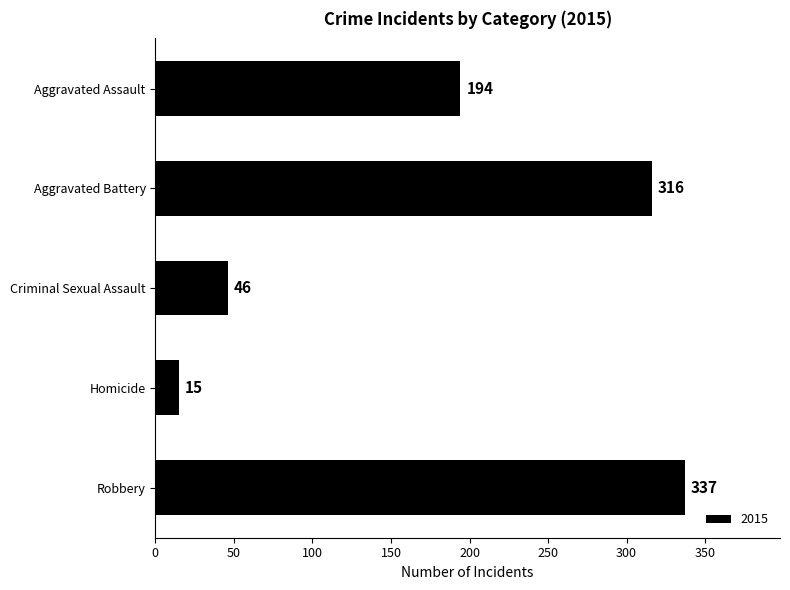

What is the value of the 1st bar from the top?

194